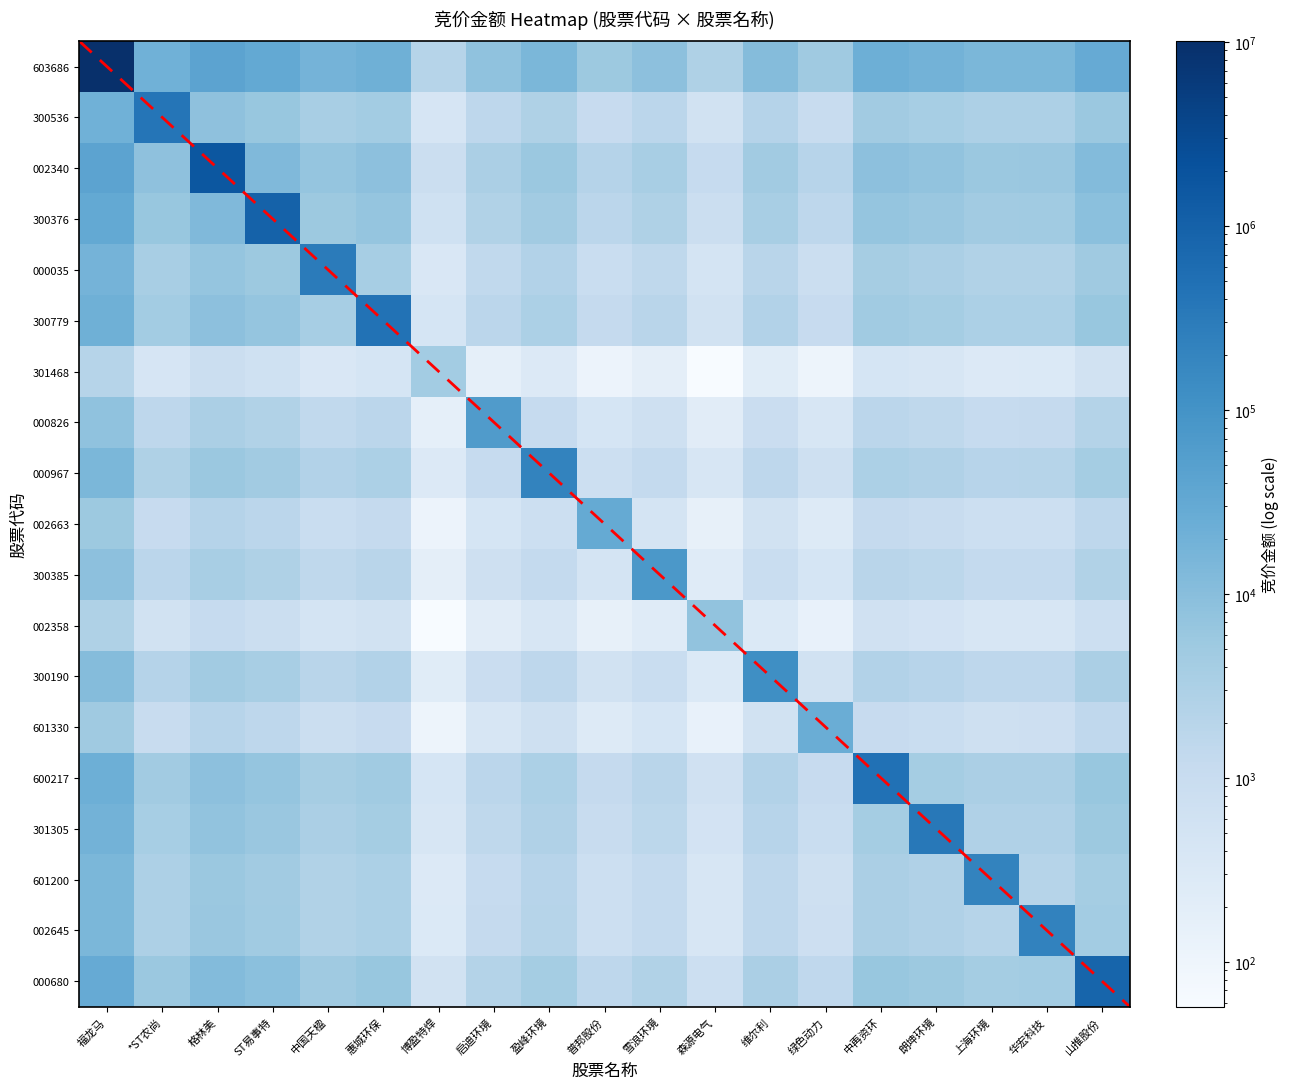

At which label does 601330 reach its minimum?

博盈特焊